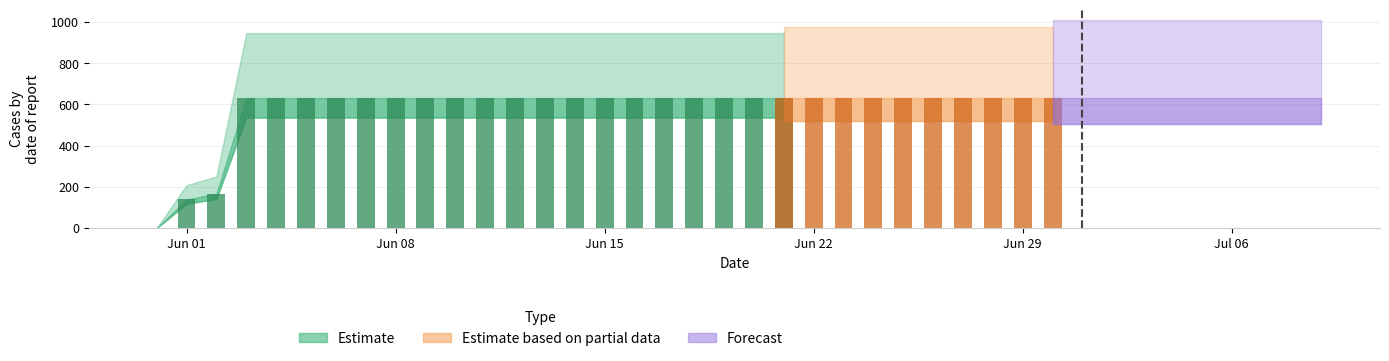

The chart shows a value of 139 at 2020-06-01. True or false?

True